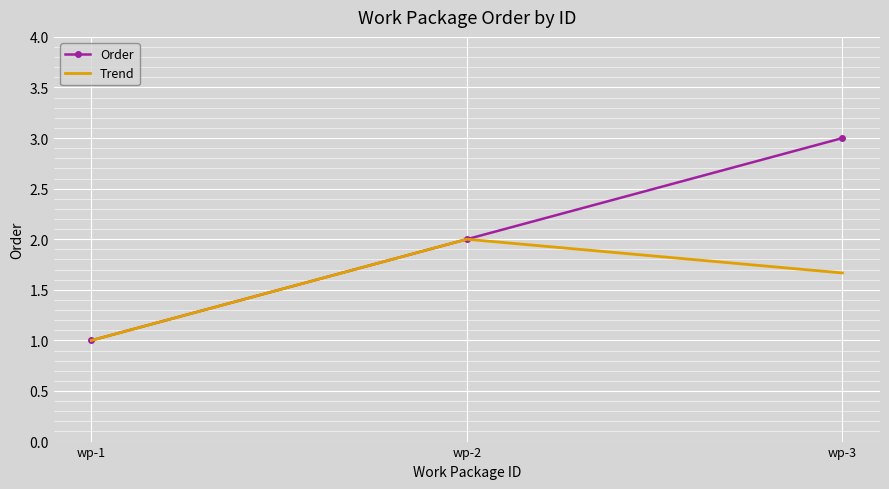

Reading right to left, what are all the values shown in this chart?

Order: wp-3=3.0	wp-2=2.0	wp-1=1.0
Trend: wp-3=1.7	wp-2=2.0	wp-1=1.0